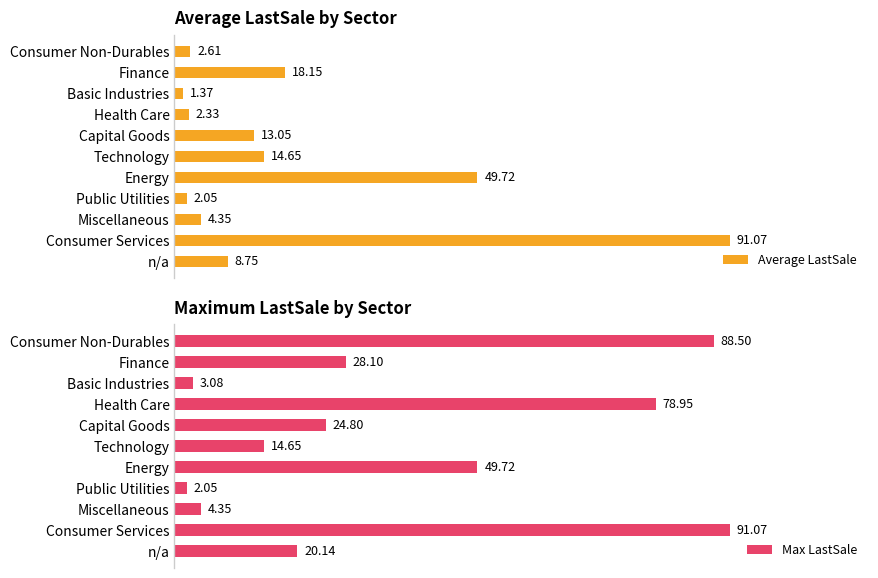

Where is Average LastSale nearest to the value 46?

Energy